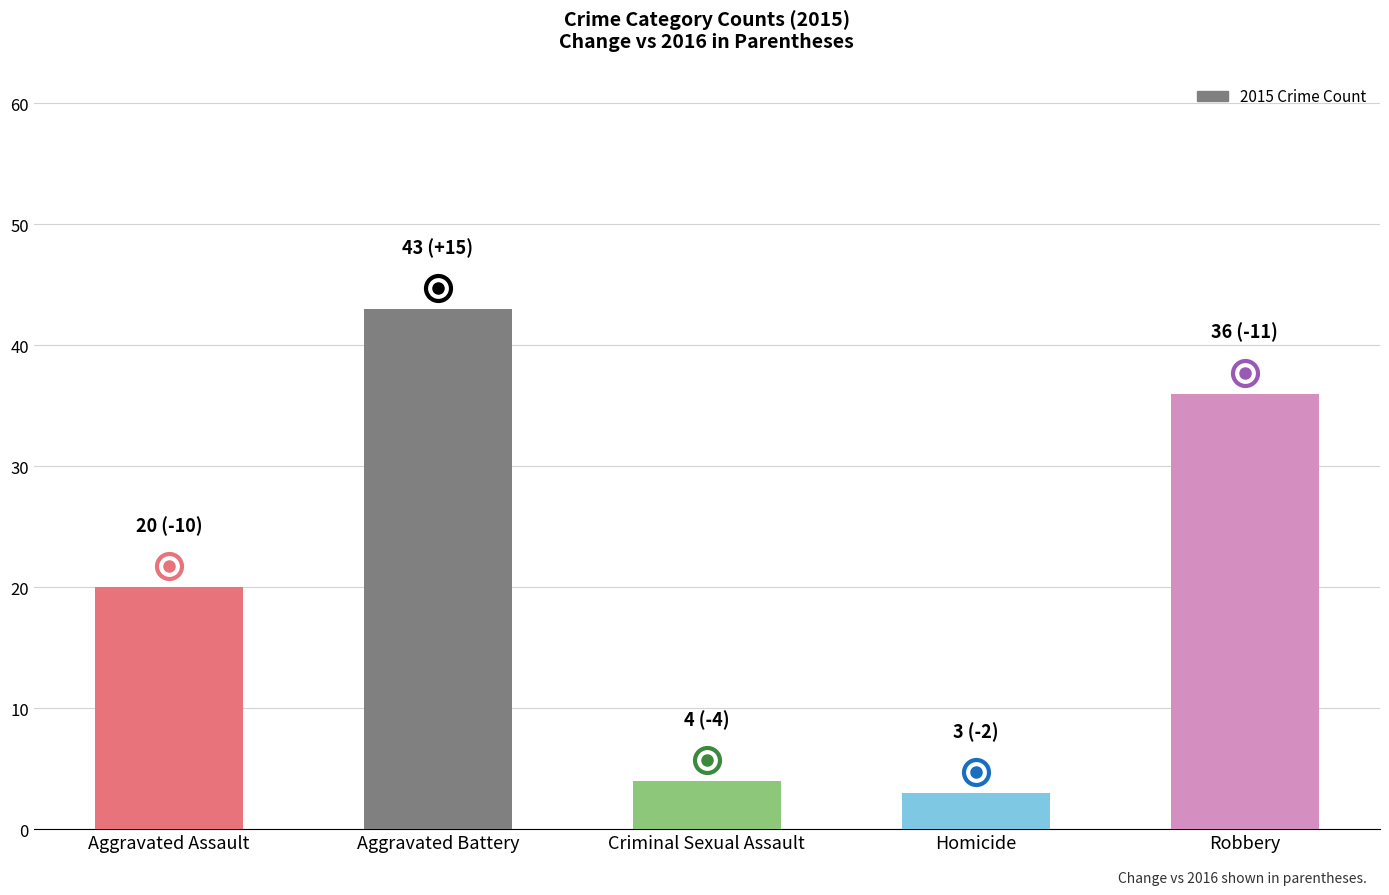

Which category has the highest value across all series?

Aggravated Battery